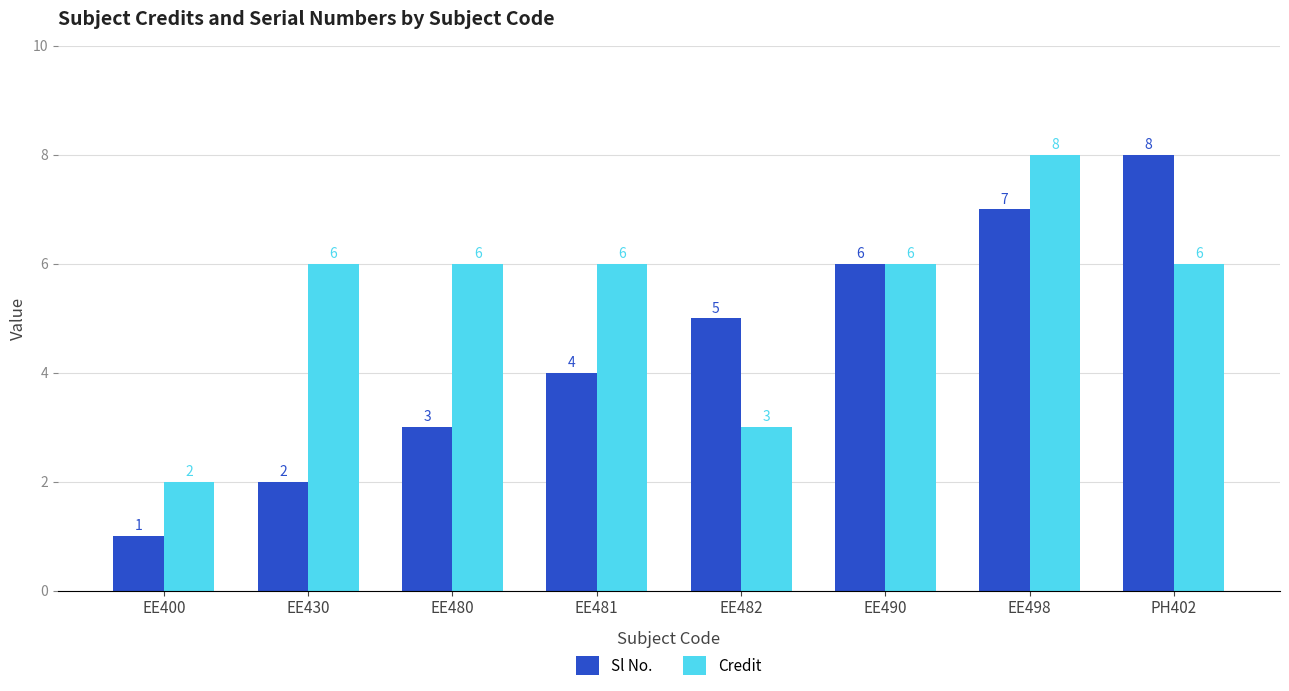

Count the Credit values in the range 6 to 7.

5